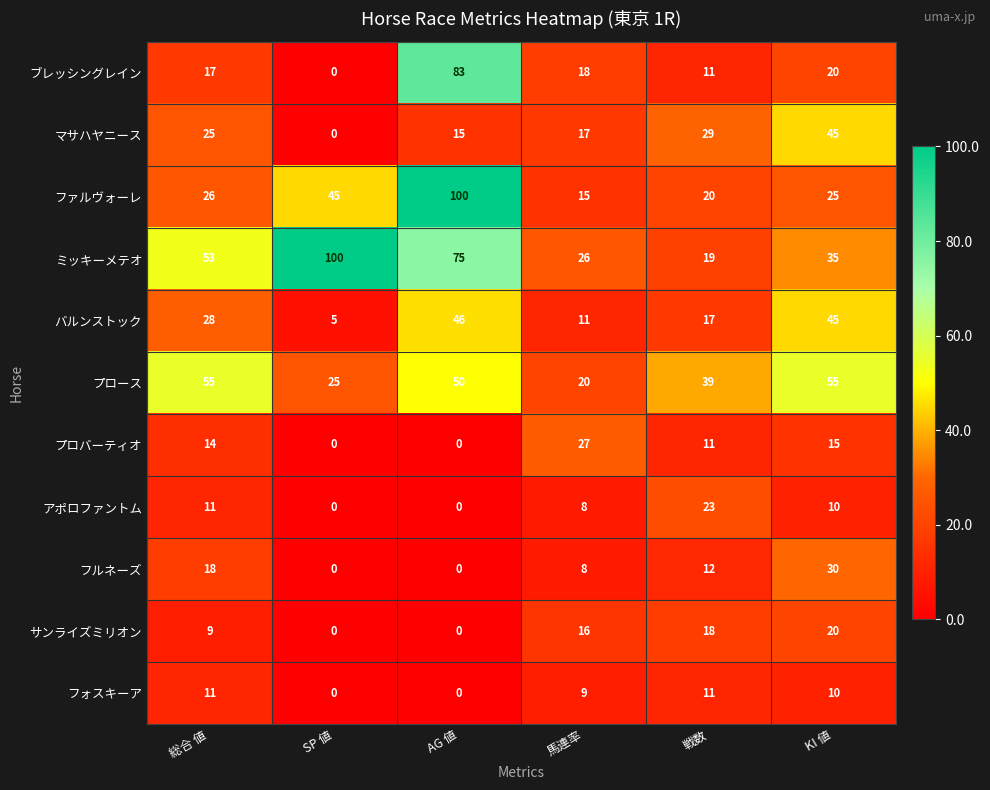

Where is フォスキーア nearest to the value 5?

馬連率